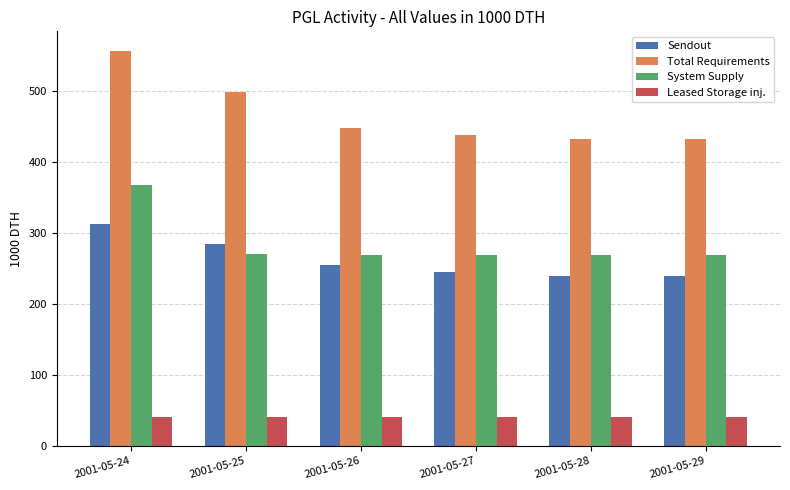

At which category is the sum across all series the highest?

2001-05-24